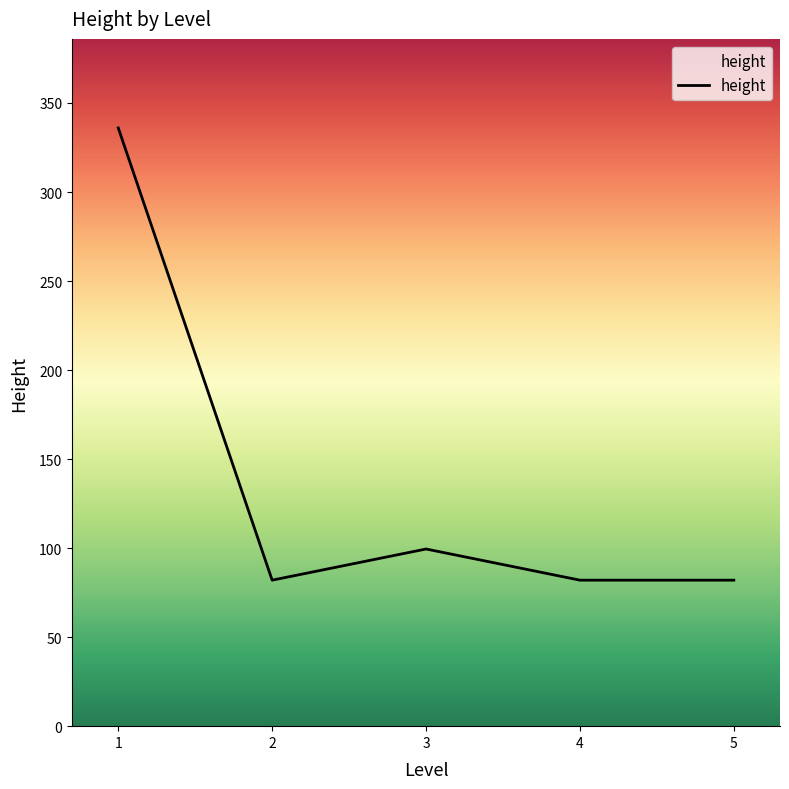

Approximately how many times larger is the value at 5 compared to 3?

0.8